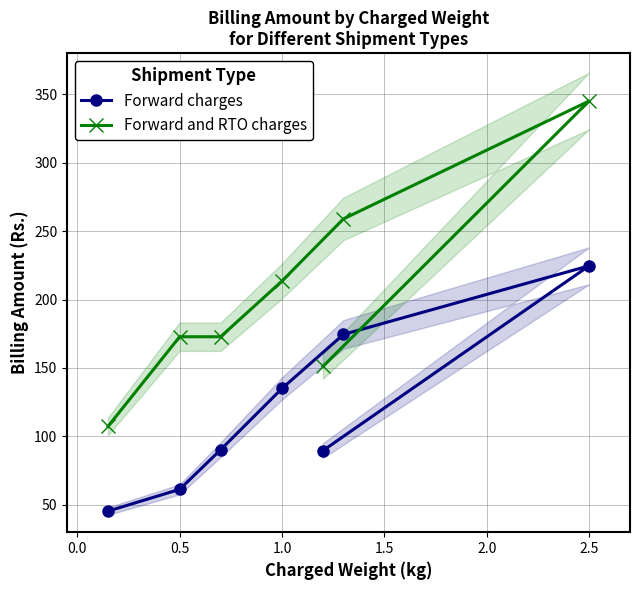

How many values in the Forward charges series are below 90?

3